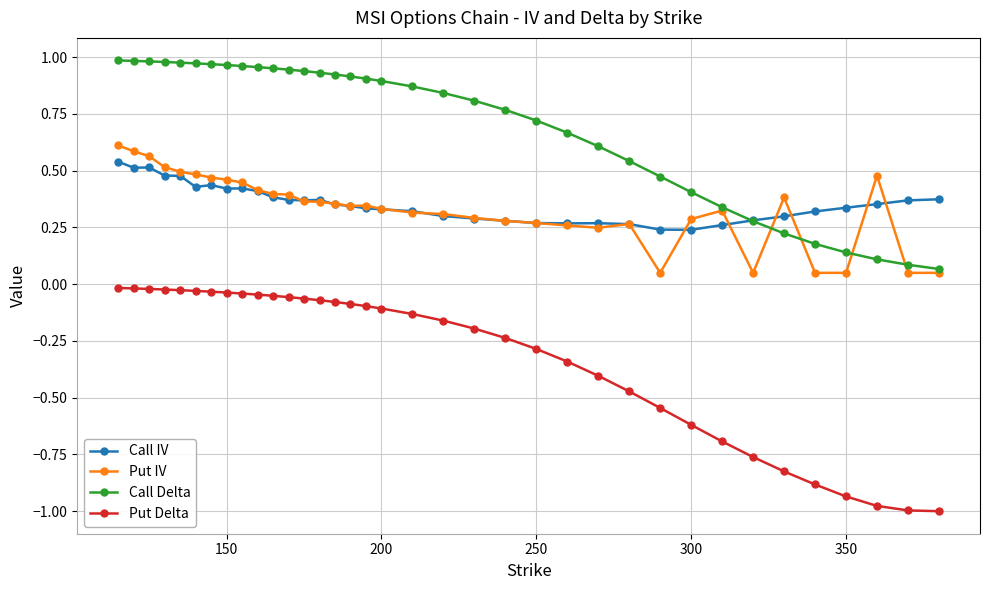

True or false: Call IV has more than 1 interior local peaks.

True